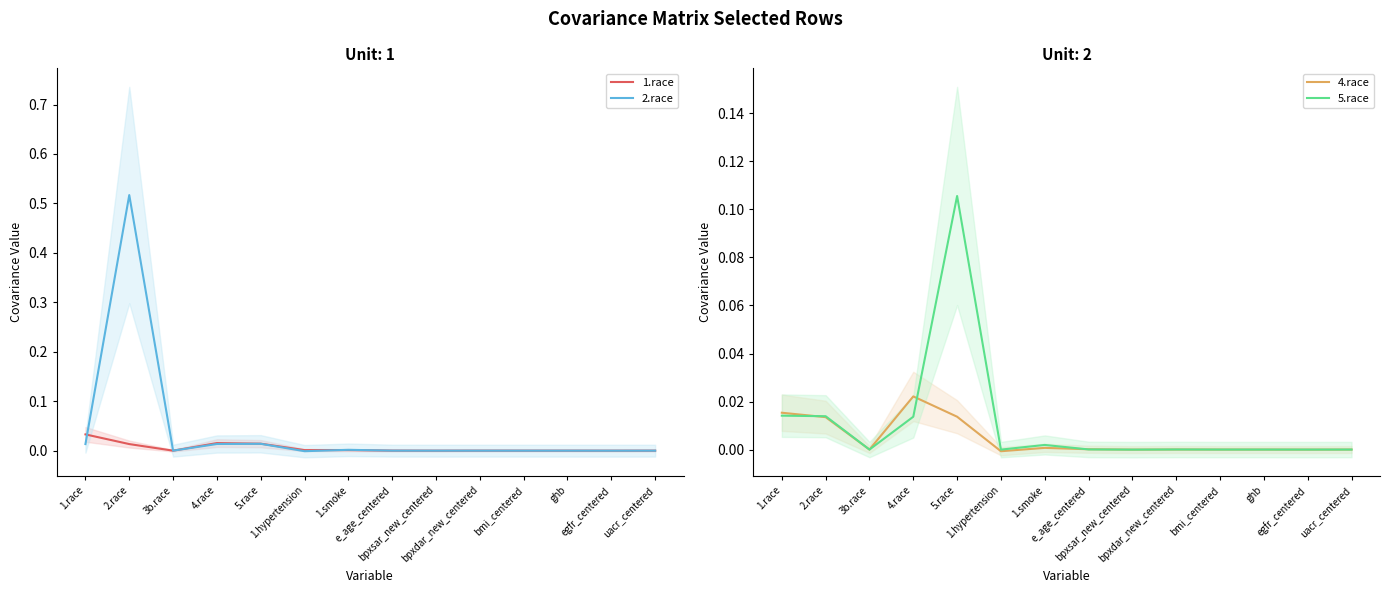

True or false: 1.race has a value of 0.0 at 2.race.

True